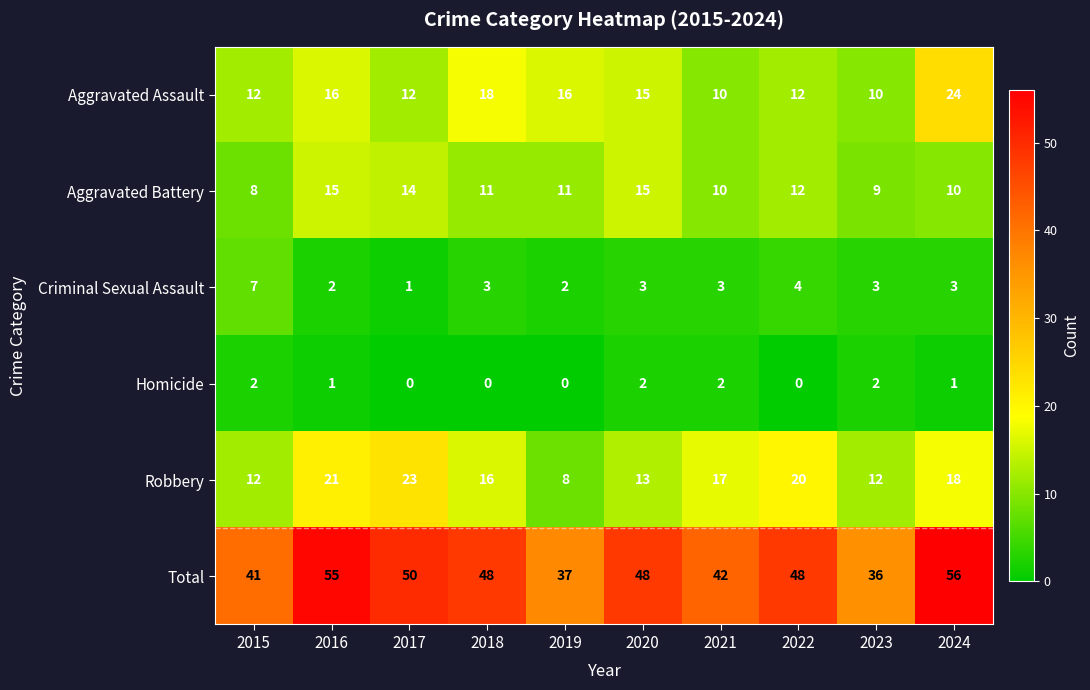

Is the value of Aggravated Battery at 2024 greater than the value of Aggravated Assault at 2022?

No